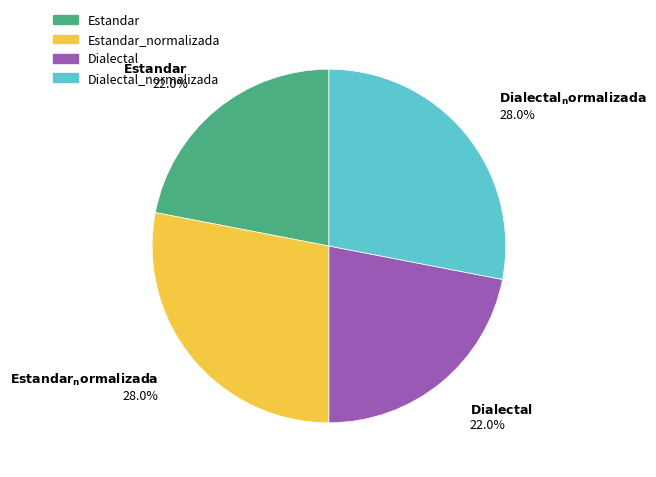

To the nearest percent, what is the difference between the largest and smallest slice percentages?

6%